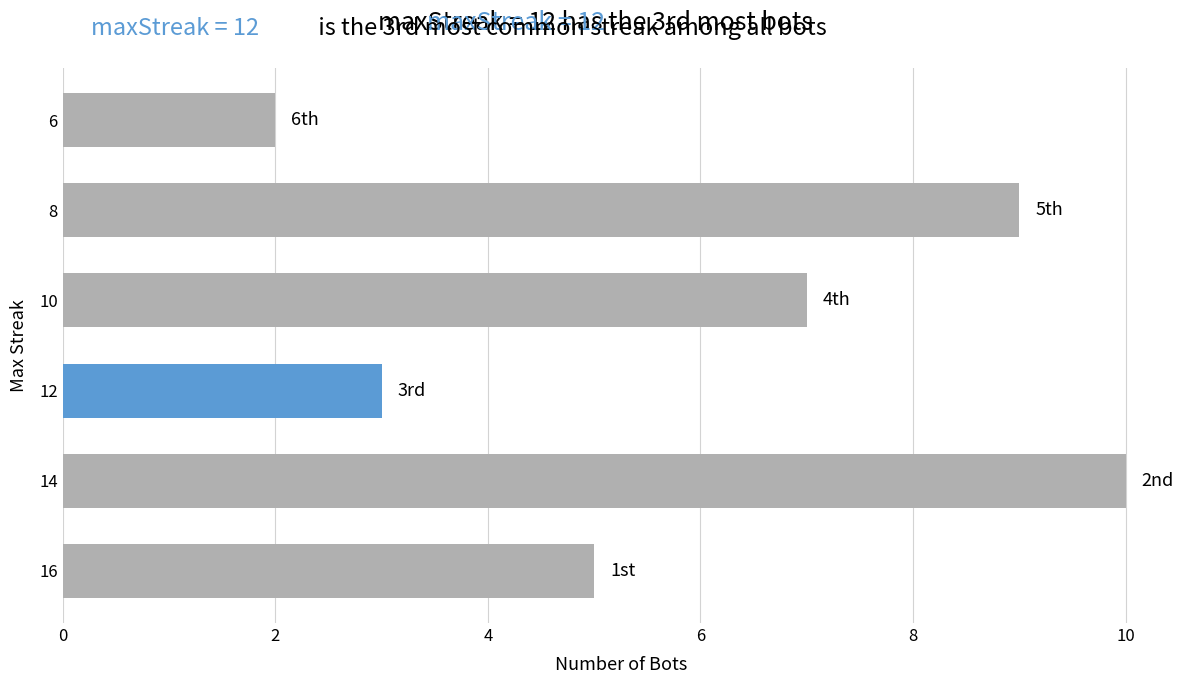

Count the number of data series in this chart.

1